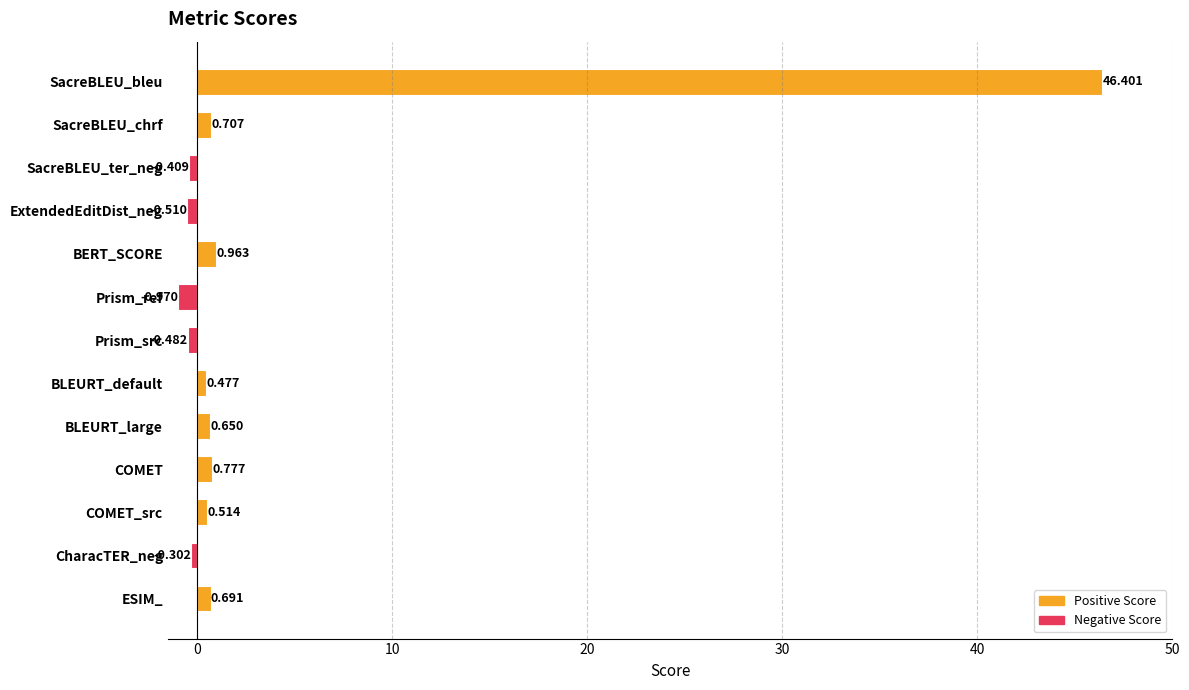

Which label corresponds to the largest value in the chart?

SacreBLEU_bleu